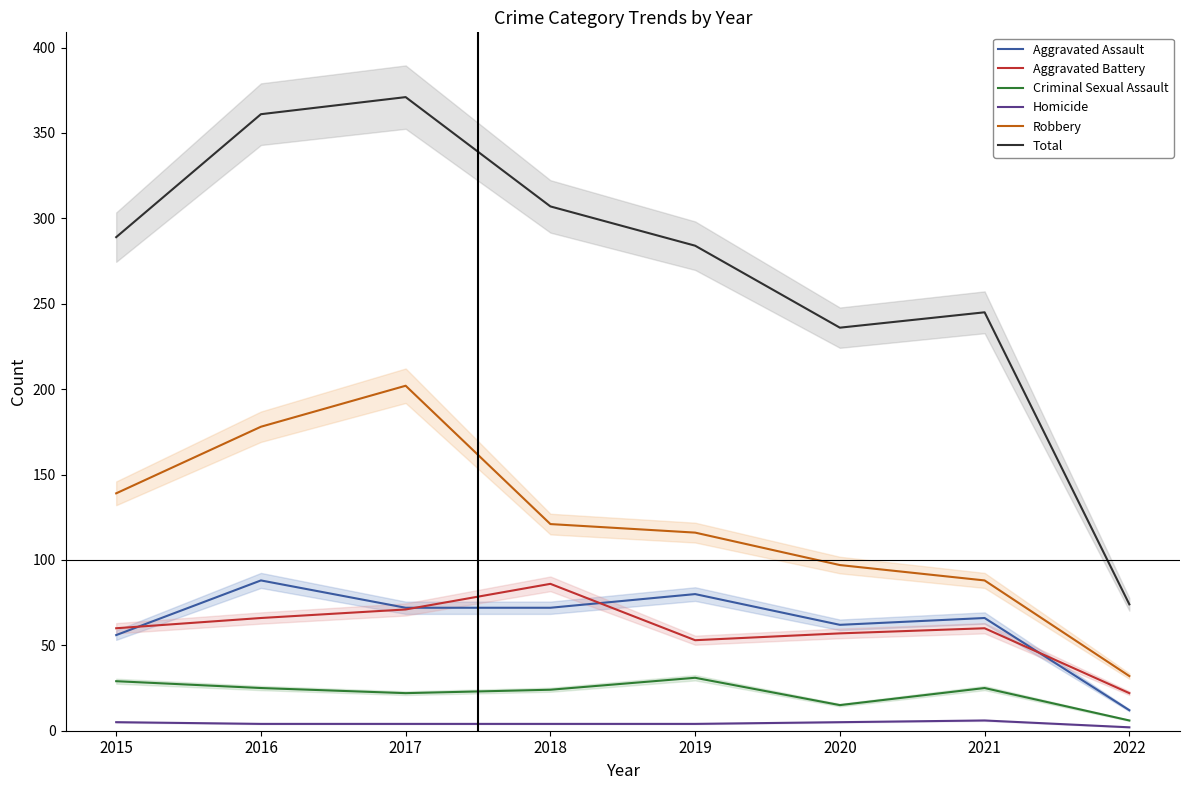

Is it true that Criminal Sexual Assault equals 31 at 2019?

True